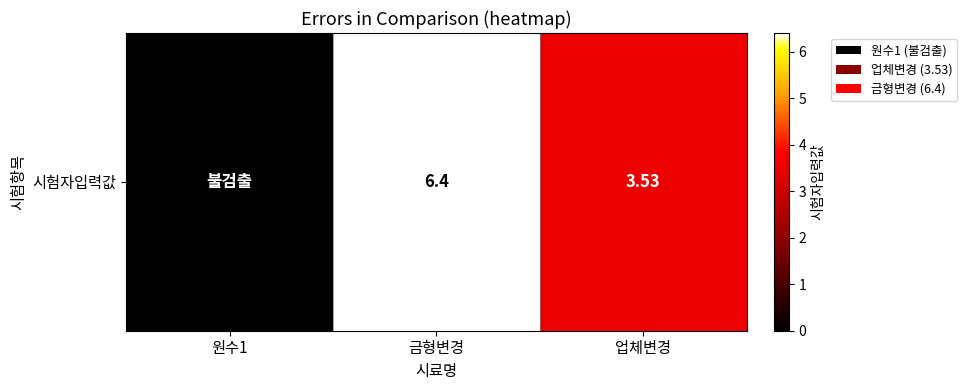

Rank the categories by value from lowest to highest.

원수1, 업체변경, 금형변경